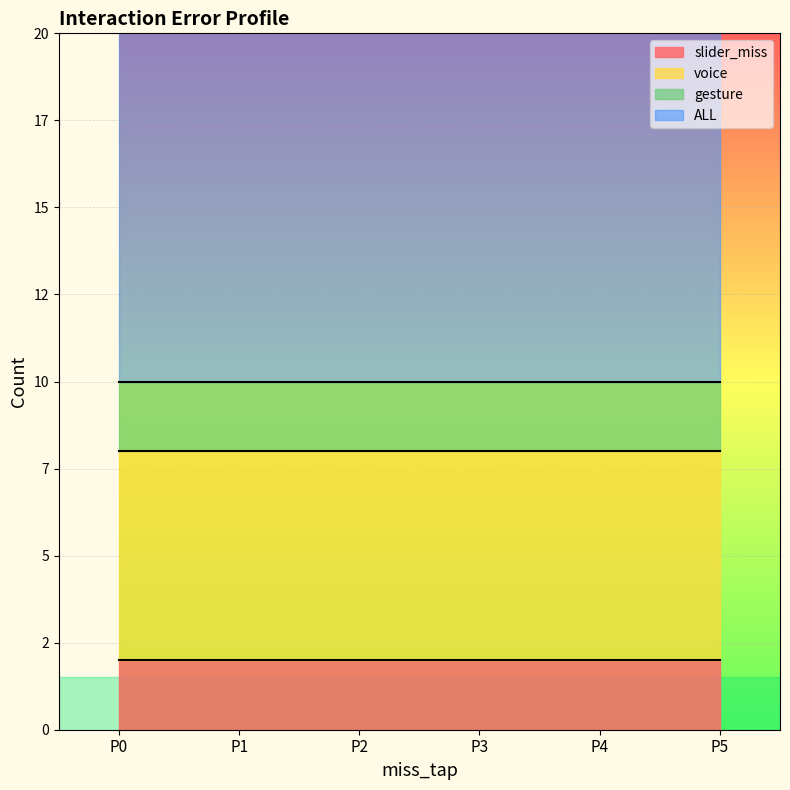

Which series has the widest spread of values?

slider_miss